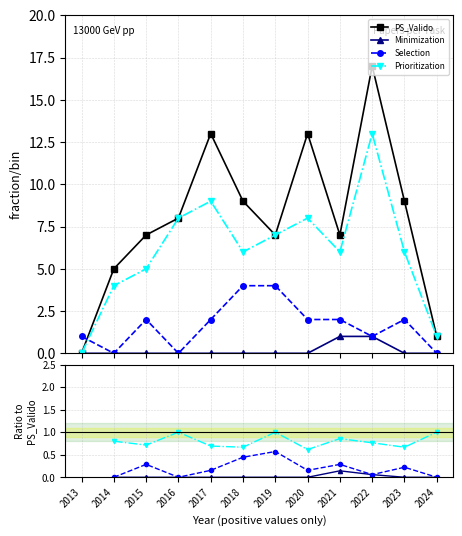

Which series has the largest range (max minus min)?

PS_Valido